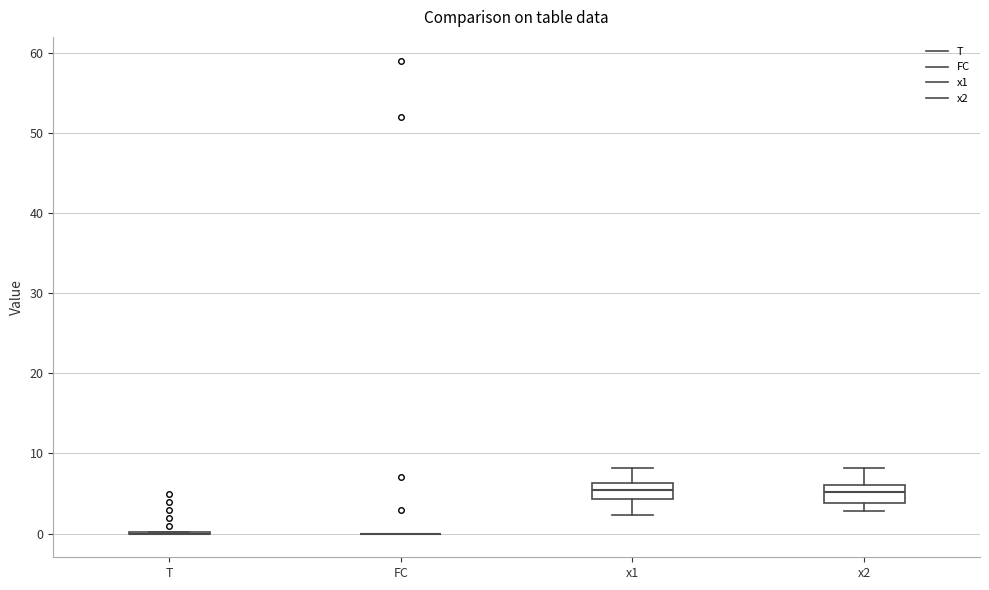

Where does the upper whisker of the box for x2 end on the y-axis? The values are not printed on the chart, so give them approximately, as read against the axis.

8